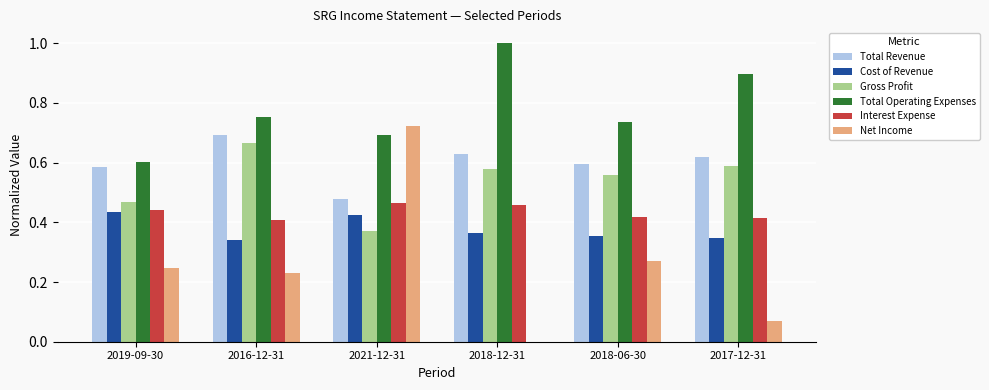

Which series has the largest total across all categories?

Total Operating Expenses